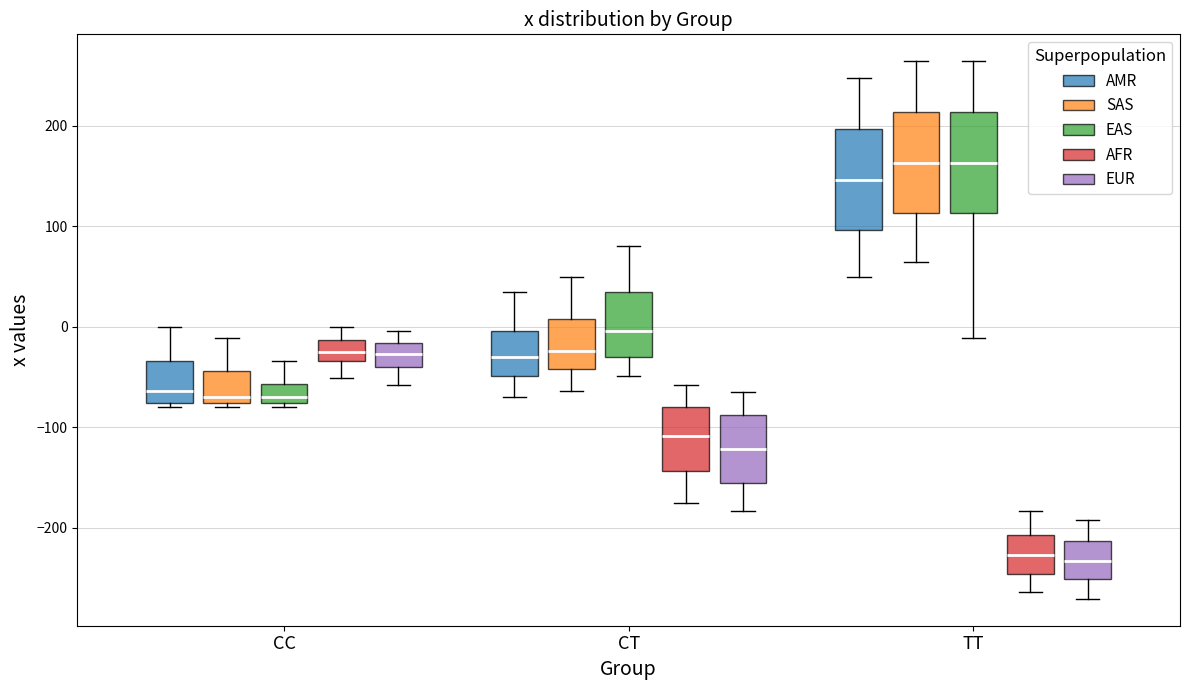

Reading left to right, transcribe this box plot: for each box, give where its median line is, the range the box spans, and where its two whiskers end, as read against the y-axis. The values are not printed on the chart, so give them approximately, as read against the axis.

CC (AMR): median -60, box -80 to -30, whiskers -80 (just below the box's lower edge) to 0
CC (SAS): median -70, box -80 to -40, whiskers -80 (just below the box's lower edge) to -10
CC (EAS): median -70, box -80 to -60, whiskers -80 (just below the box's lower edge) to -30
CC (AFR): median -20, box -30 to -10, whiskers -50 to 0
CC (EUR): median -30, box -40 to -20, whiskers -60 to 0
CT (AMR): median -30, box -50 to 0, whiskers -70 to 30
CT (SAS): median -20, box -40 to 10, whiskers -60 to 50
CT (EAS): median 0, box -30 to 30, whiskers -50 to 80
CT (AFR): median -110, box -140 to -80, whiskers -180 to -60
CT (EUR): median -120, box -150 to -90, whiskers -180 to -60
TT (AMR): median 150, box 100 to 200, whiskers 50 to 250
TT (SAS): median 160, box 110 to 210, whiskers 60 to 260
TT (EAS): median 160, box 110 to 210, whiskers -10 to 260
TT (AFR): median -230, box -250 to -210, whiskers -260 to -180
TT (EUR): median -230, box -250 to -210, whiskers -270 to -190